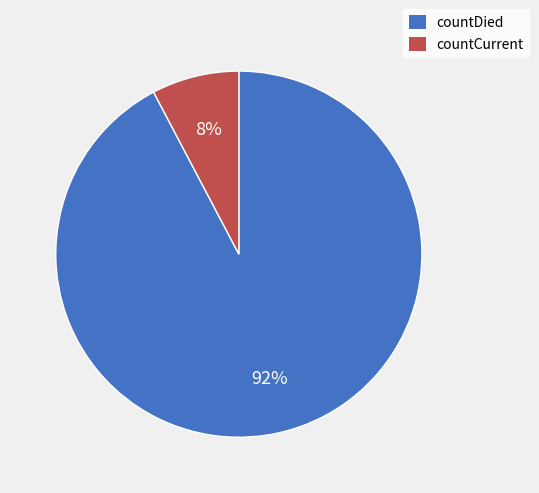

How many segments does this pie chart have?

2